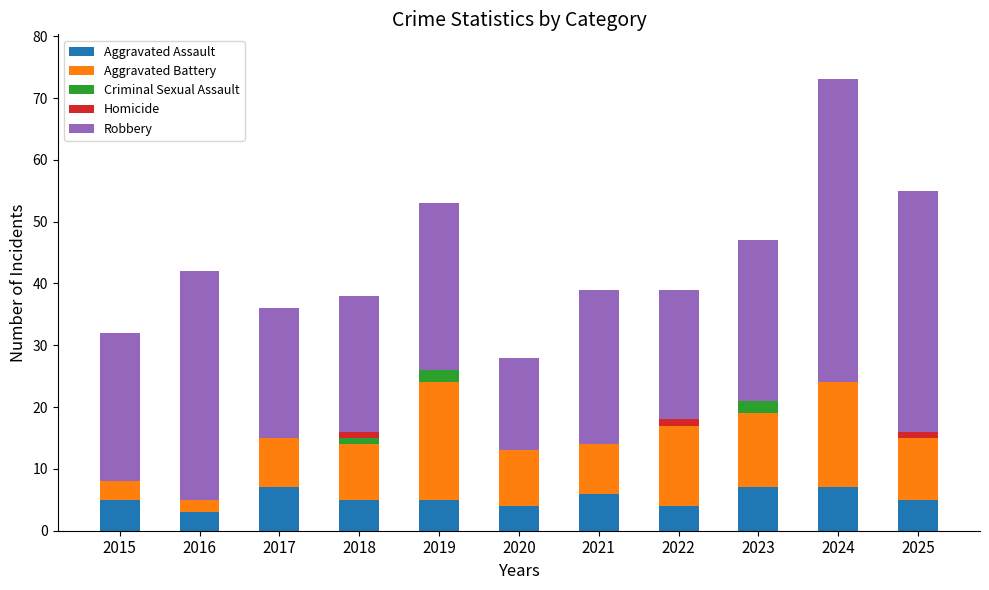

Is it true that Aggravated Assault equals 7 at 2023?

True